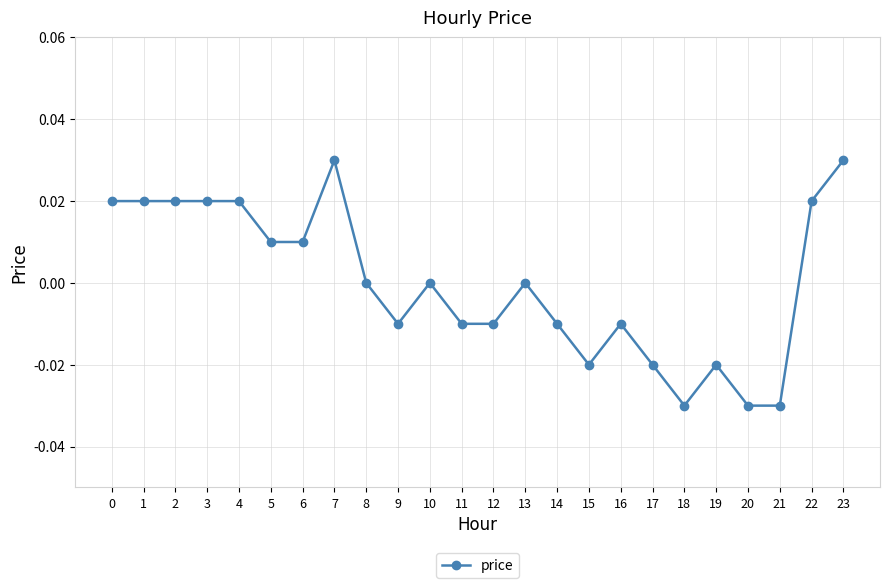

The chart shows a value of 0.0 at 4. True or false?

True